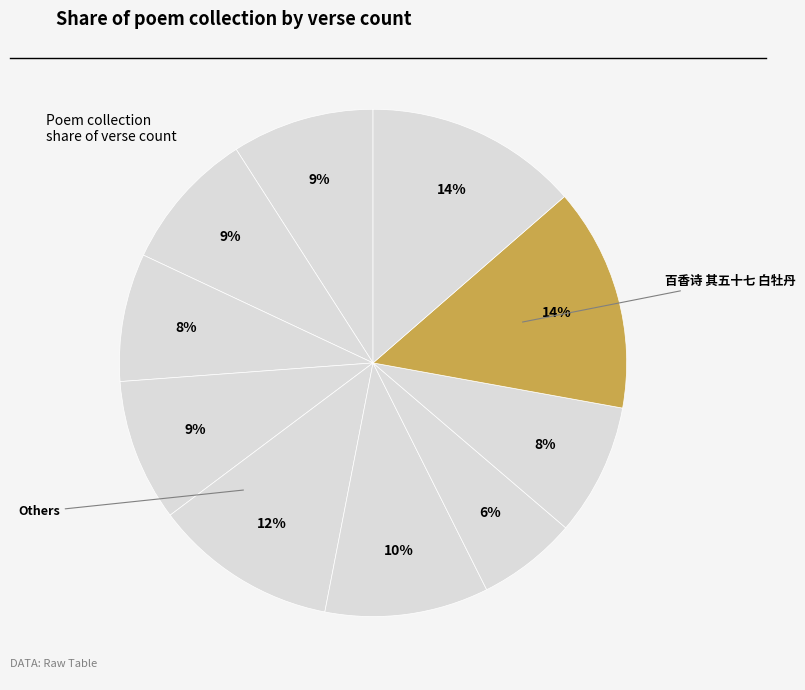

To the nearest percent, what is the average slice percentage?

10%